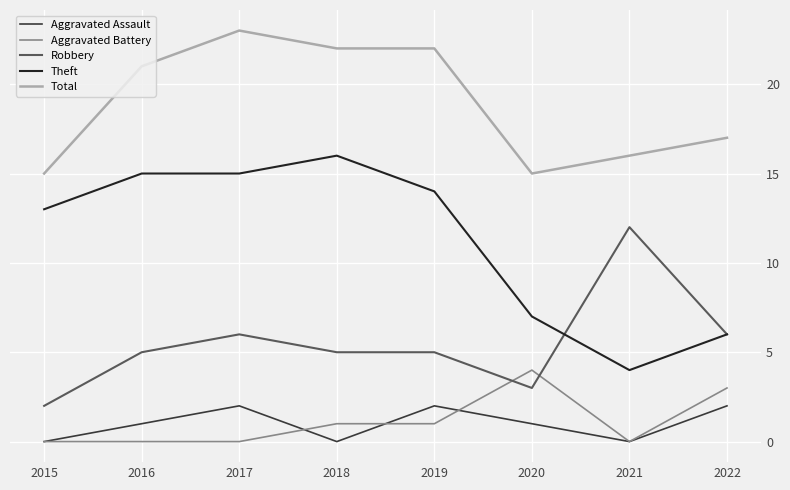

What is the difference between the Robbery values at 2017 and 2021?

6